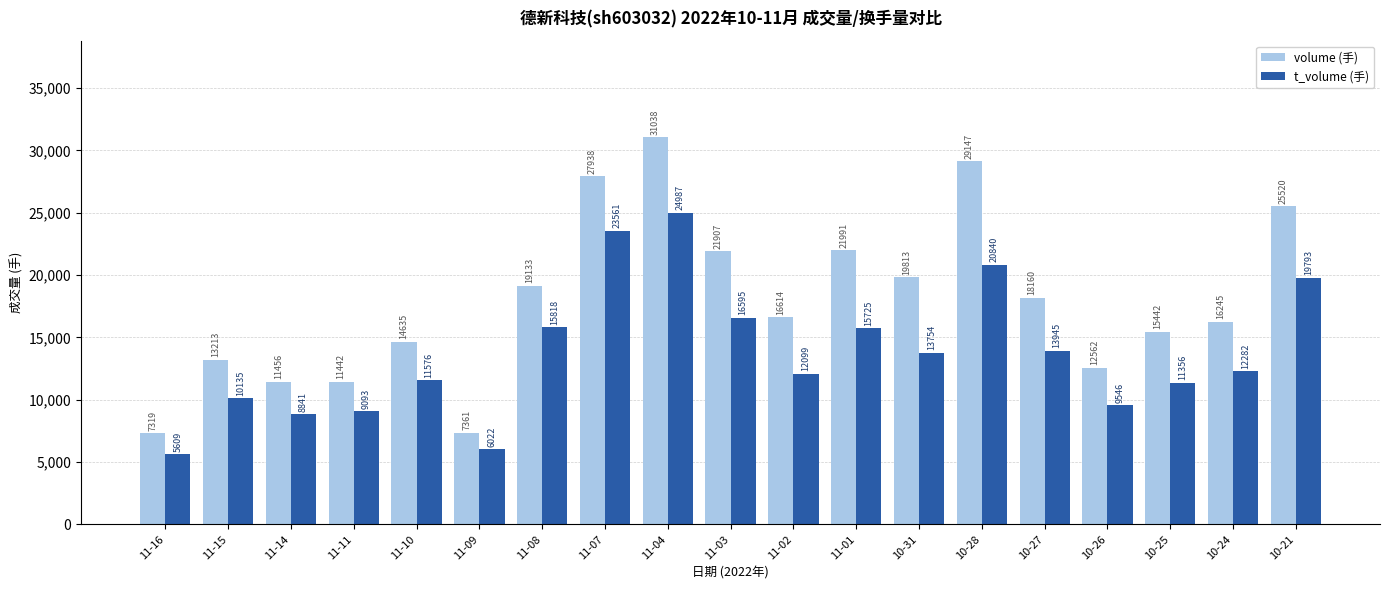

Are the bars grouped side by side (vs. stacked)?

Yes